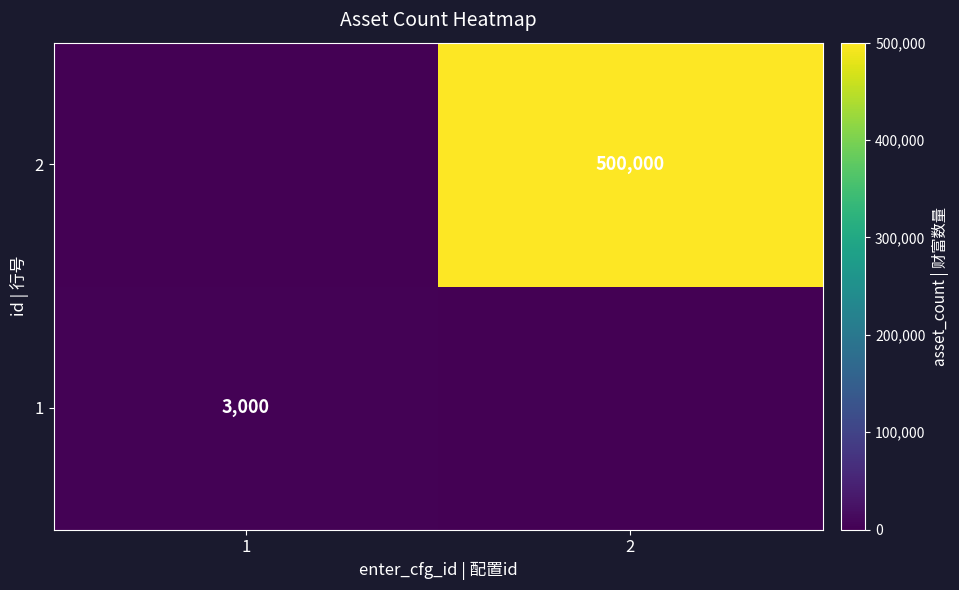

The 1 series shows 3000 at 1. True or false?

True